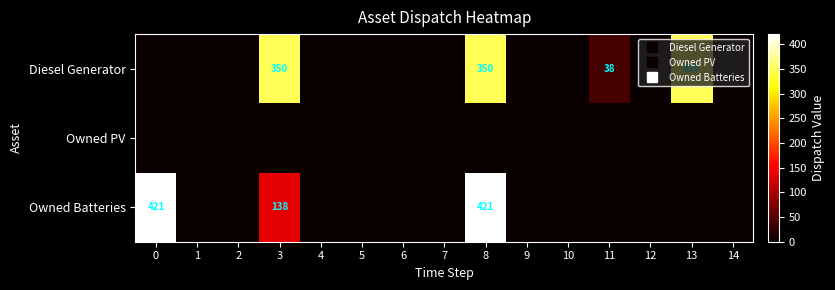

Rank the series at 10 from highest to lowest value.

row_0, row_1, row_2